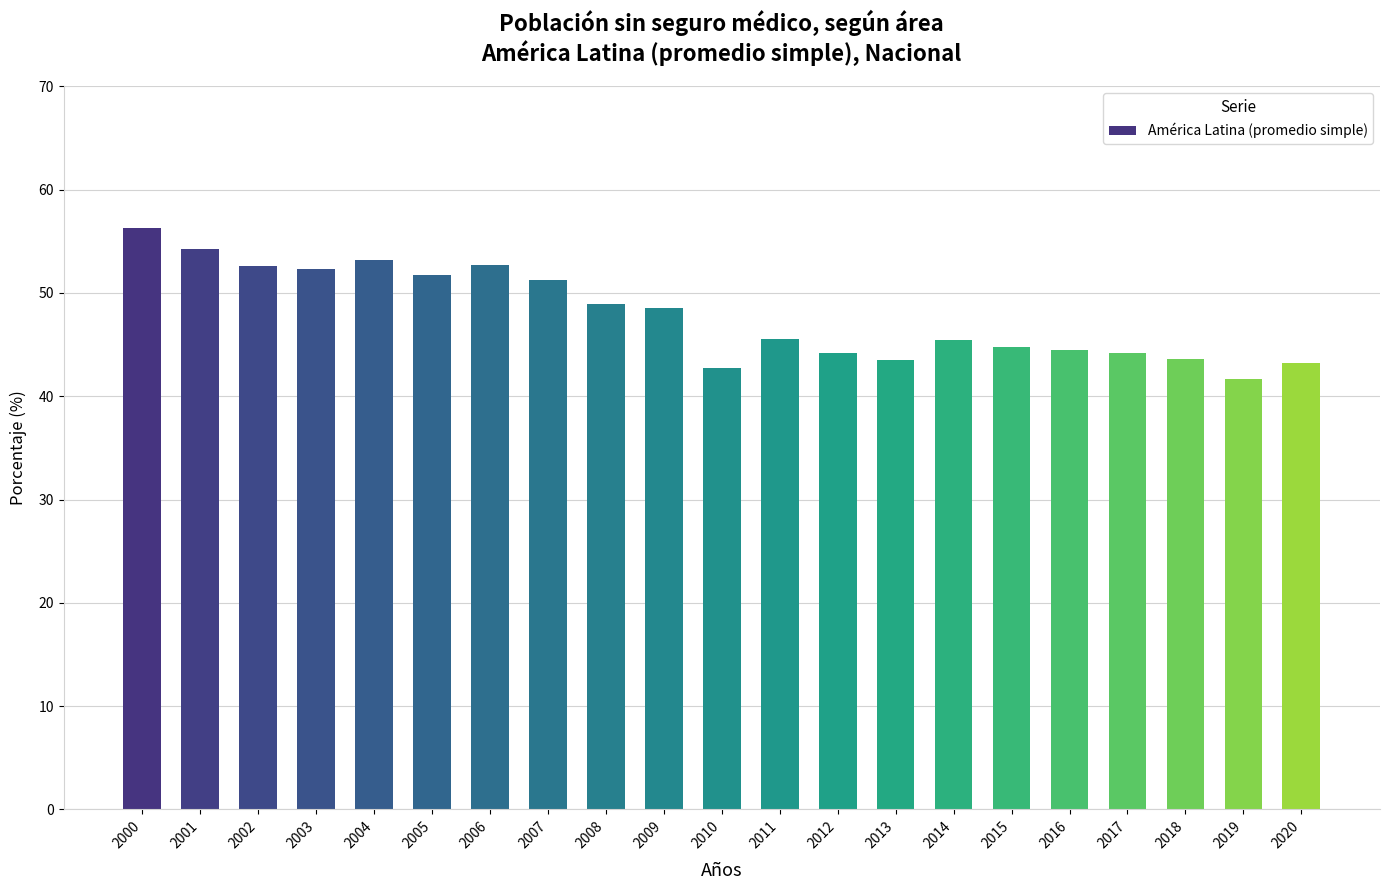

Are the bars grouped side by side (vs. stacked)?

No